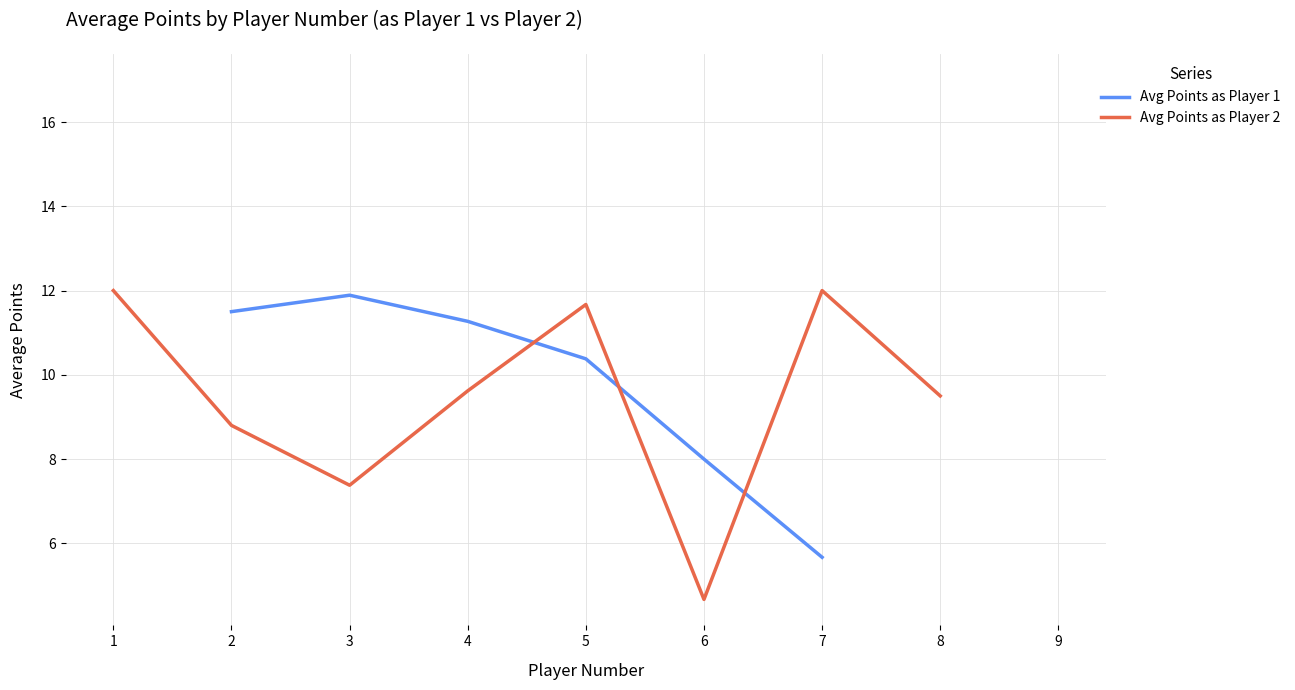

At which category is the sum across all series the highest?

5